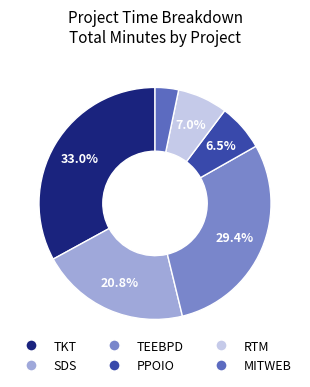

Which slice is the largest?

TKT